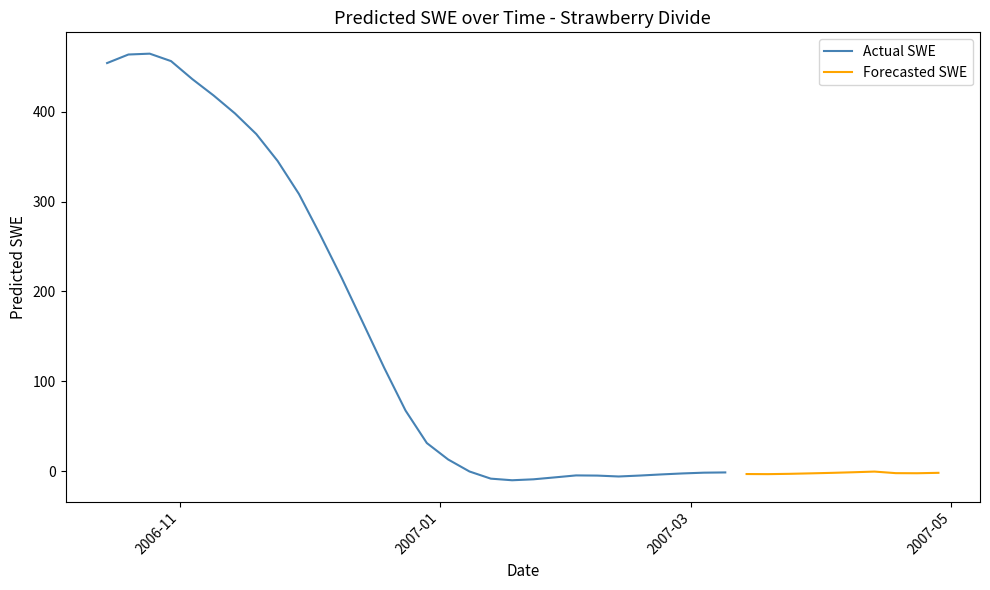

Which category has the lowest value across all series?

2007-01-18